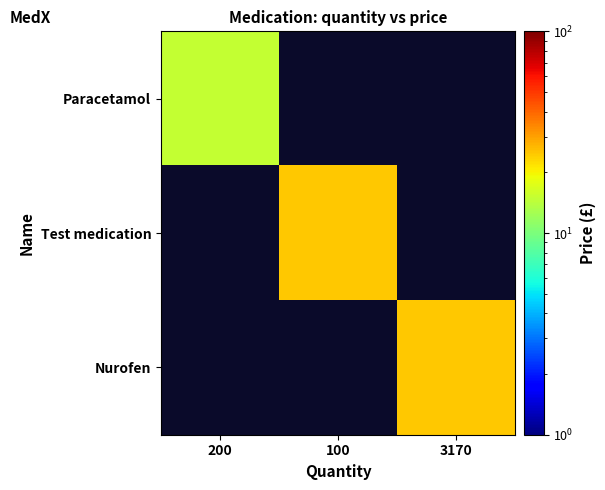

What is the total value across all series at 3170?

25